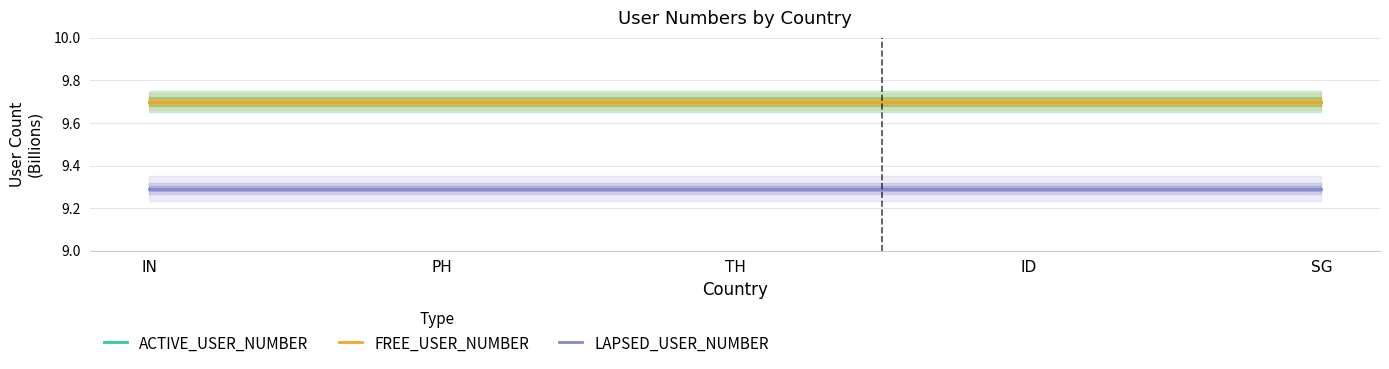

Between IN and ID, which series saw the biggest shift?

ACTIVE_USER_NUMBER